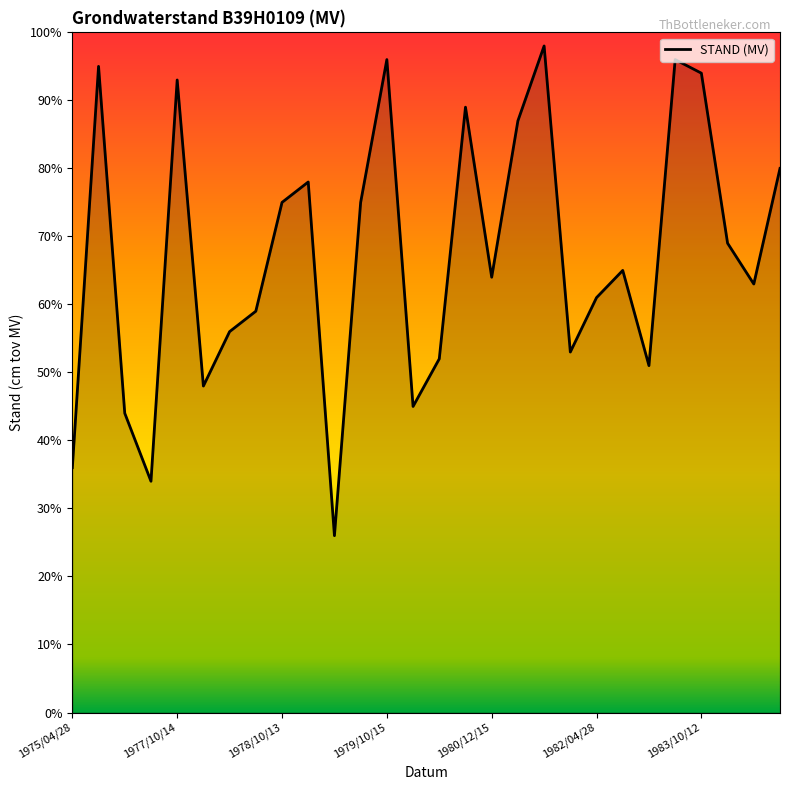

What is the ratio of the value at 1982/04/28 to the value at 1977/04/28?

1.4